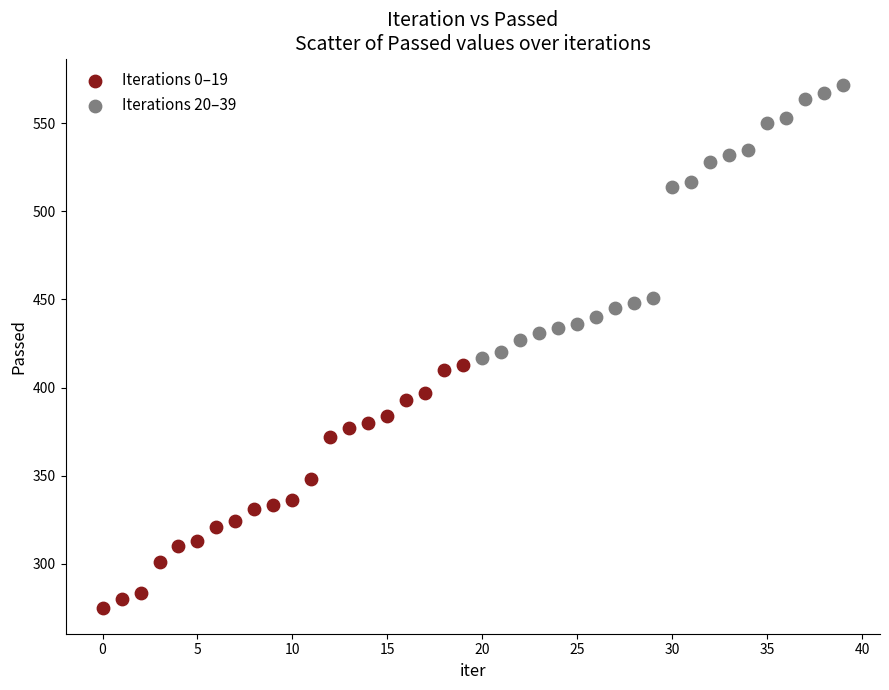

Which series contains the highest Y value?

Iterations 20–39